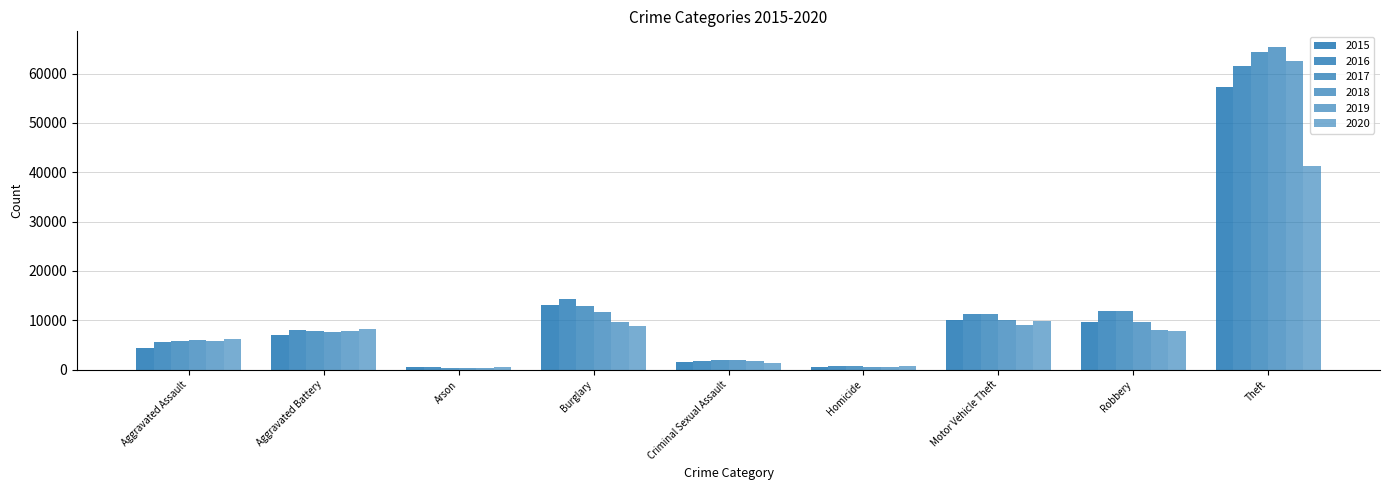

Are the bars horizontal?

No